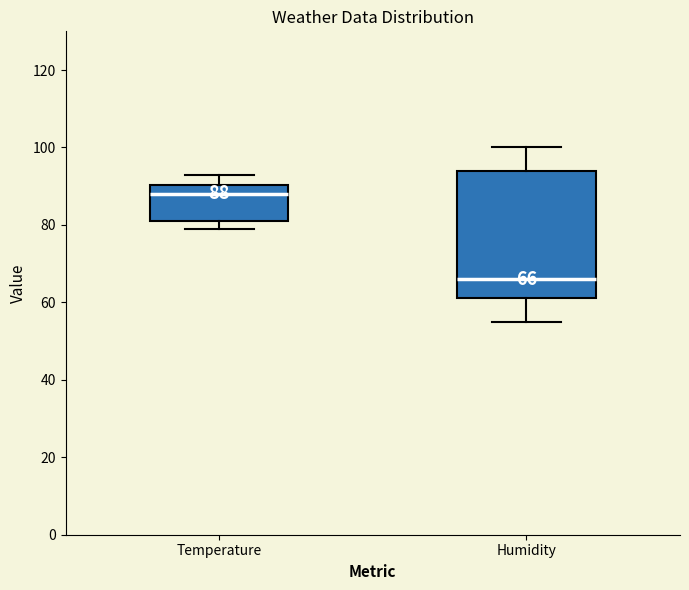

Comparing the boxes themselves (not the whiskers), which one is the tallest?

Humidity